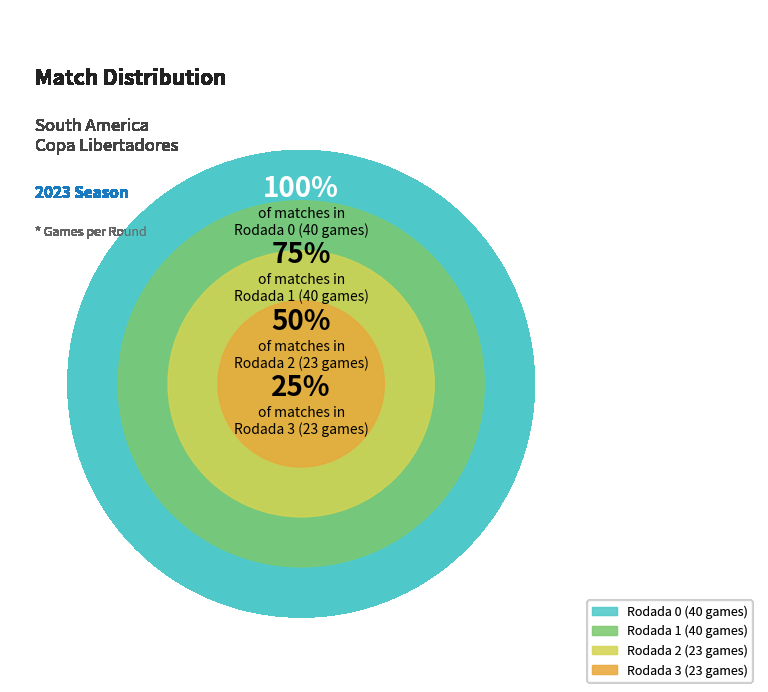

Which category has the biggest portion of the pie?

Rodada 0